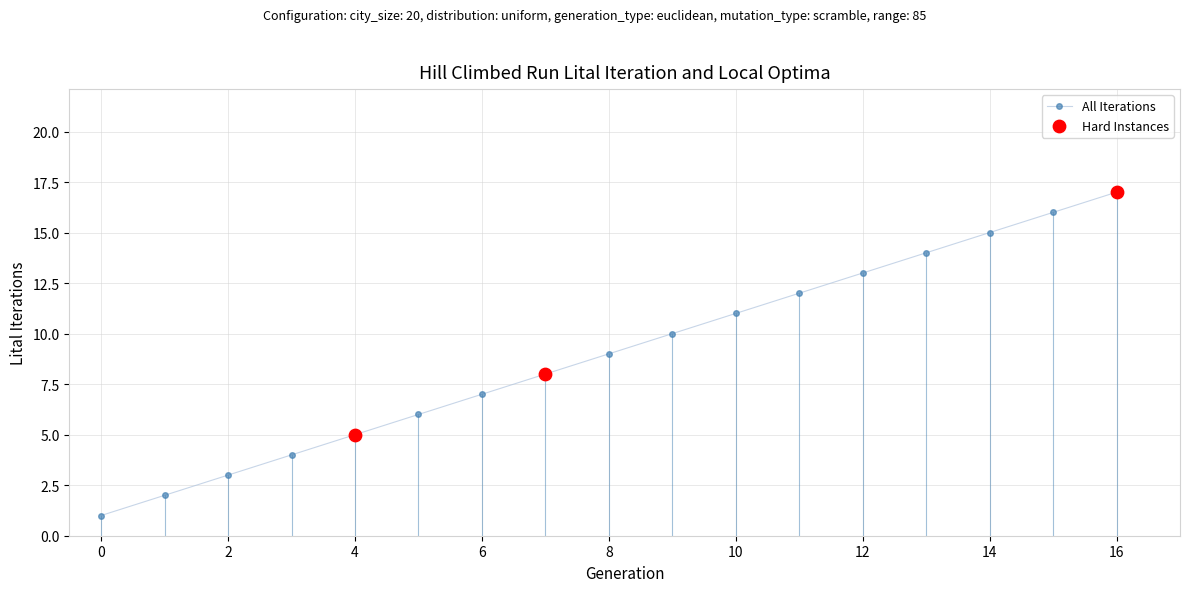

True or false: the data has more than 2 interior local peaks.

False